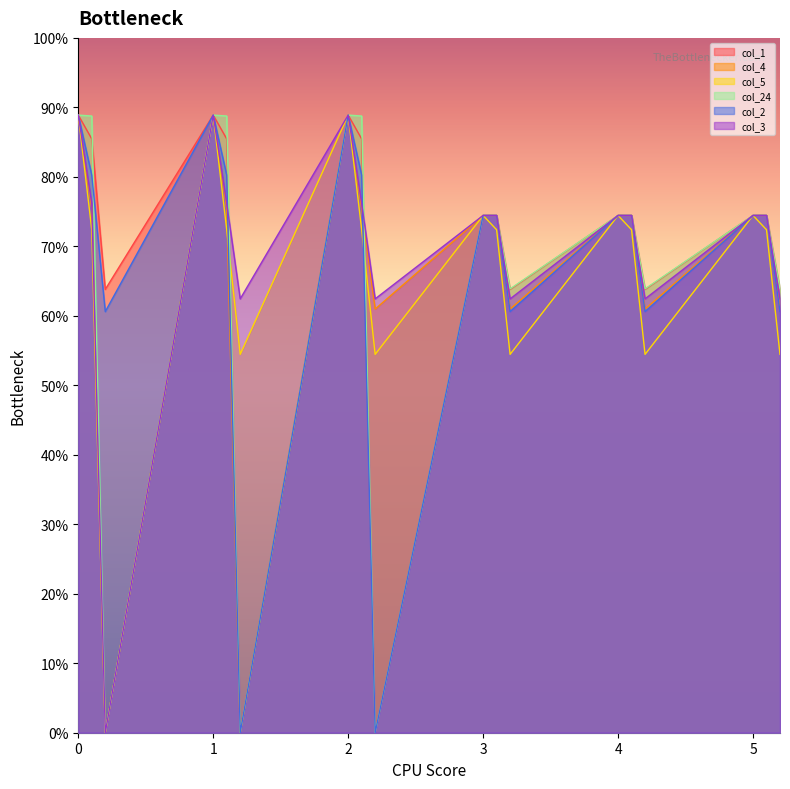

What is the label of the 12th point from the left?

3.2